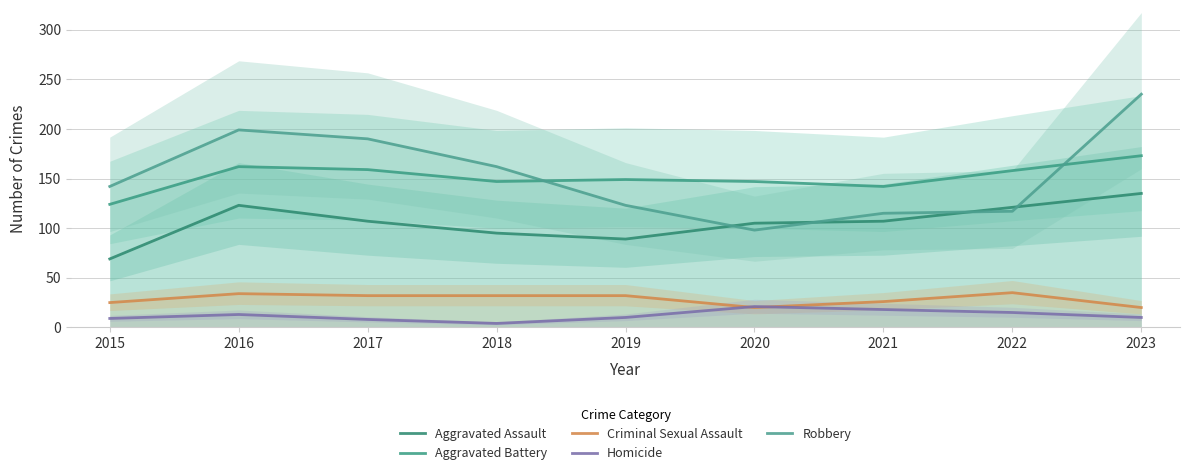

What is the average value of the Aggravated Assault series?

106